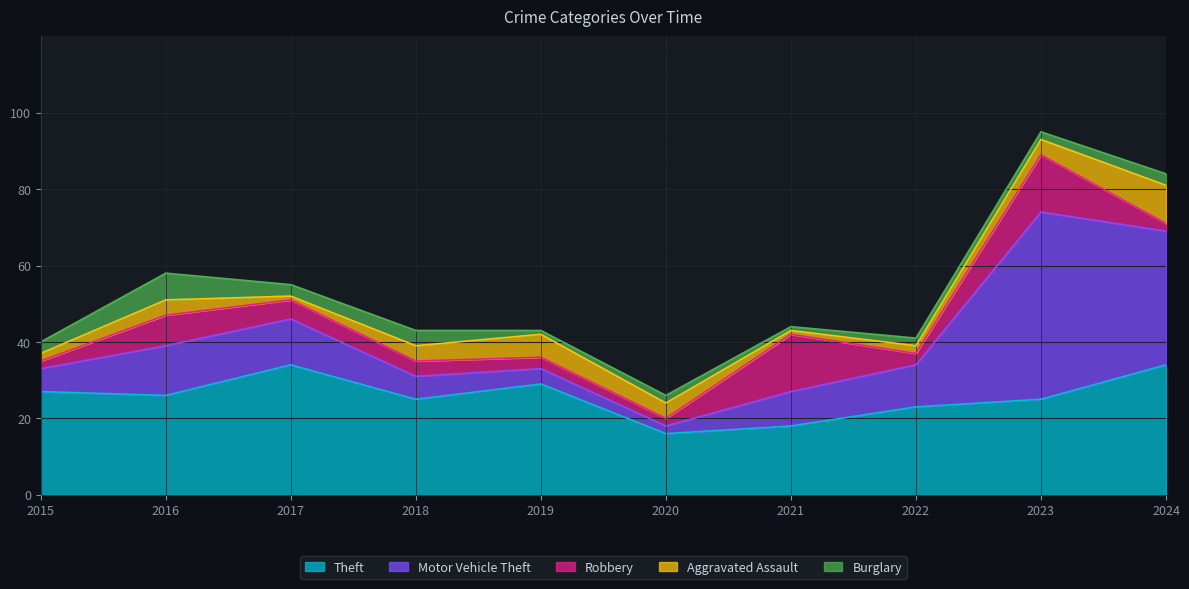

Reading left to right, extract all data points from this chart.

Theft: 2015=27	2016=26	2017=34	2018=25	2019=29	2020=16	2021=18	2022=23	2023=25	2024=34
Motor Vehicle Theft: 2015=6	2016=13	2017=12	2018=6	2019=4	2020=2	2021=9	2022=11	2023=49	2024=35
Robbery: 2015=2	2016=8	2017=5	2018=4	2019=3	2020=2	2021=15	2022=3	2023=15	2024=2
Aggravated Assault: 2015=2	2016=4	2017=1	2018=4	2019=6	2020=4	2021=1	2022=2	2023=4	2024=10
Burglary: 2015=3	2016=7	2017=3	2018=4	2019=1	2020=2	2021=1	2022=2	2023=2	2024=3